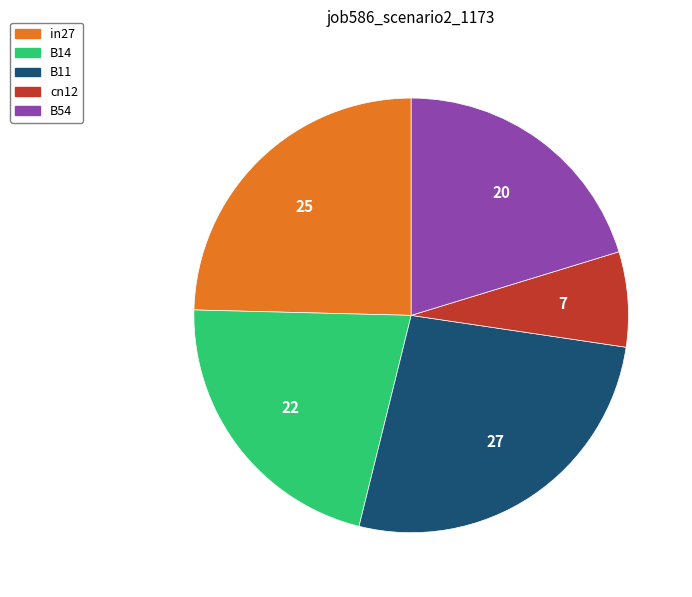

How many segments does this pie chart have?

5